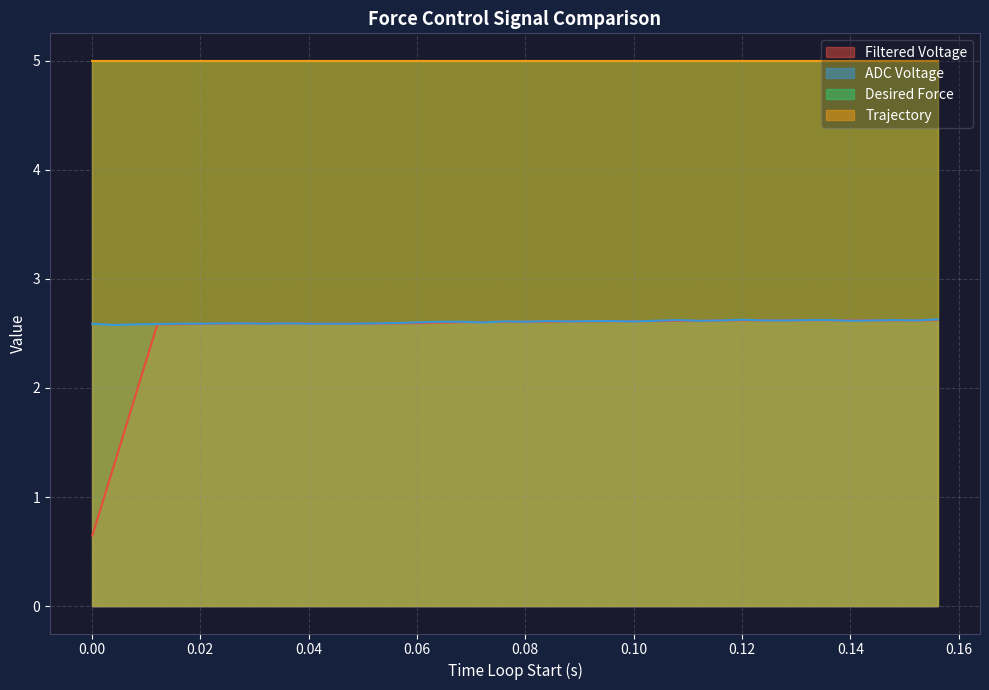

The value of ADC Voltage at 37 is 1.6. True or false?

False